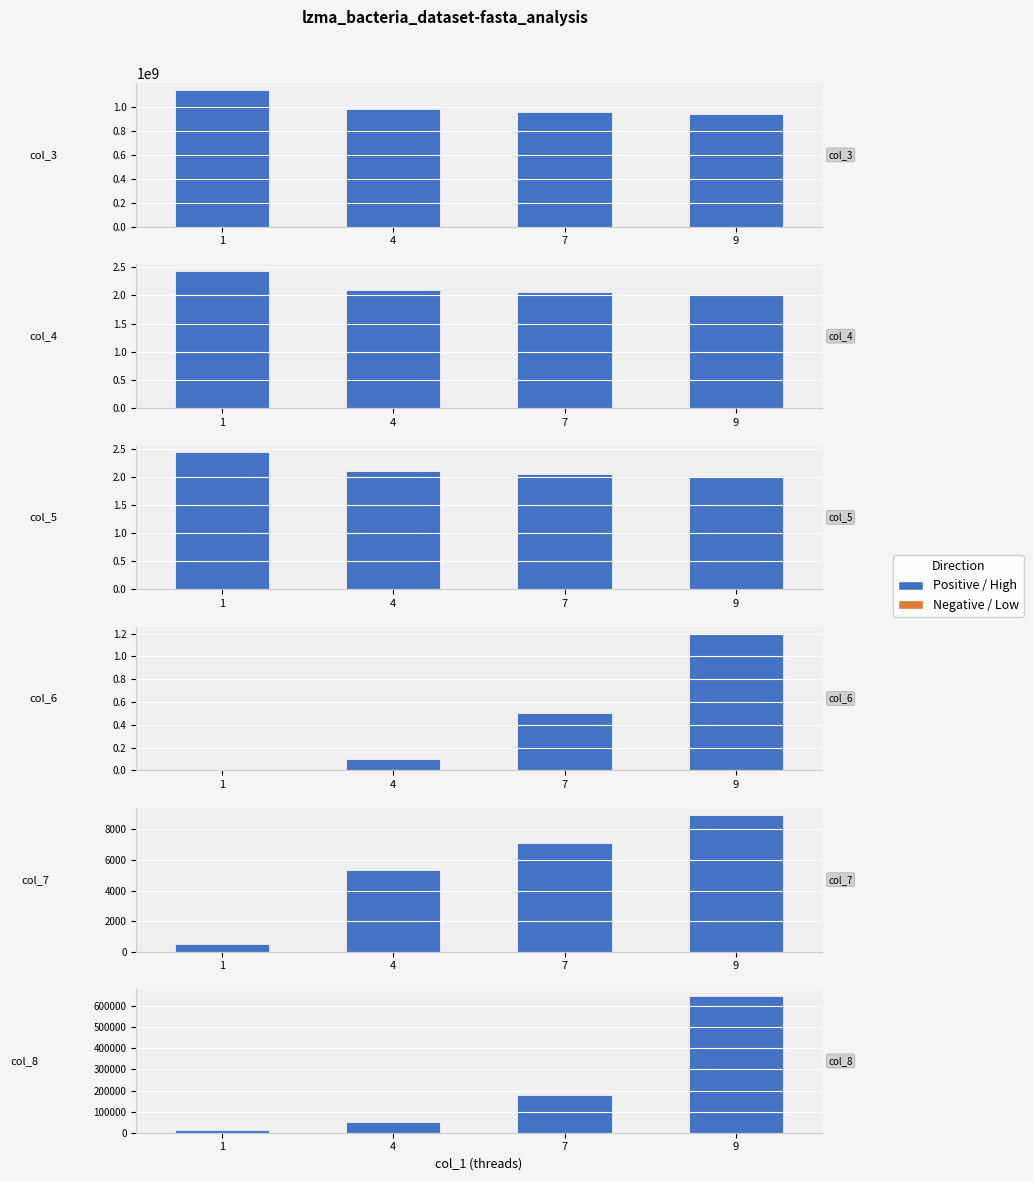

Which category has the highest value across all series?

1